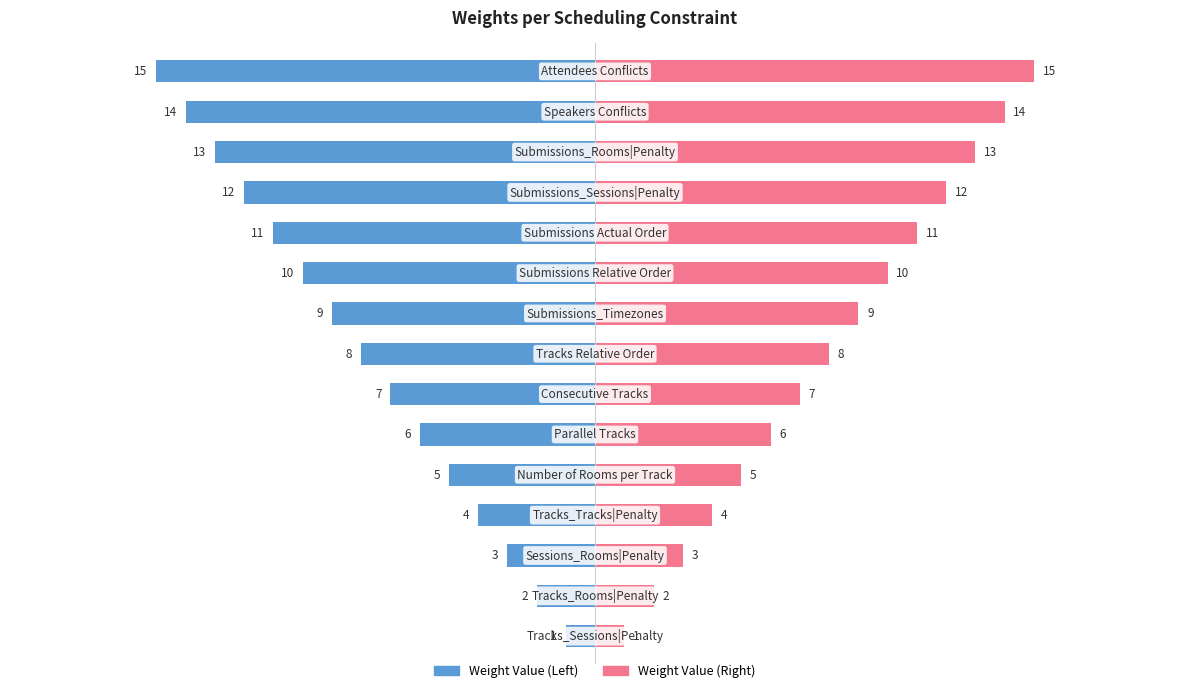

True or false: Weight Value (Left) has a value of -4 at 2.

False